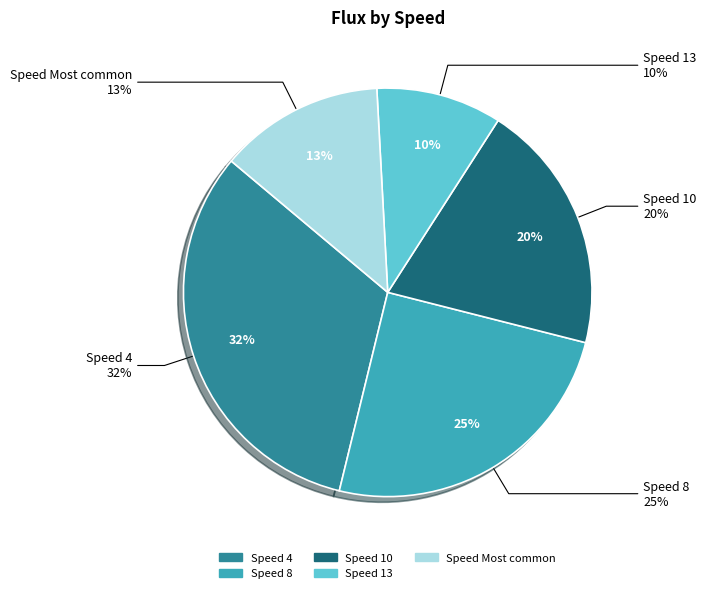

Between 8 and 10, which is larger?

8